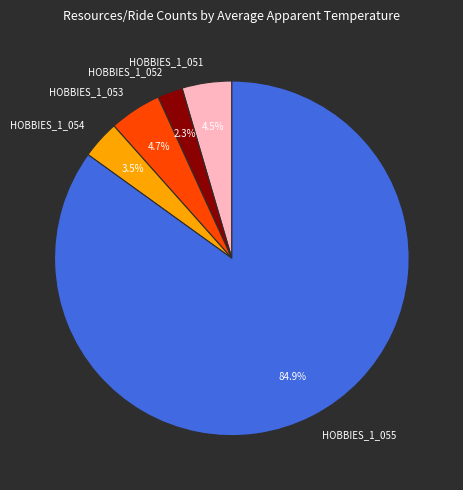

What is the smallest slice in the pie chart?

HOBBIES_1_052